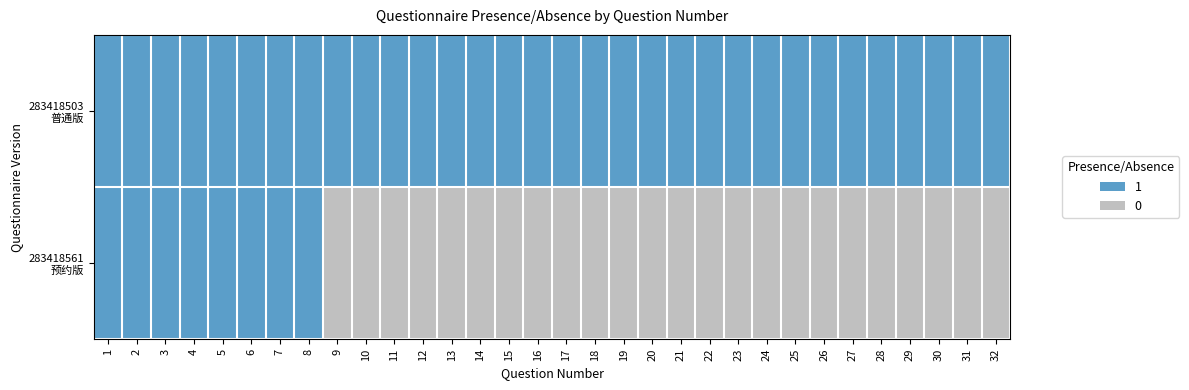

How many data points does each series have?

32